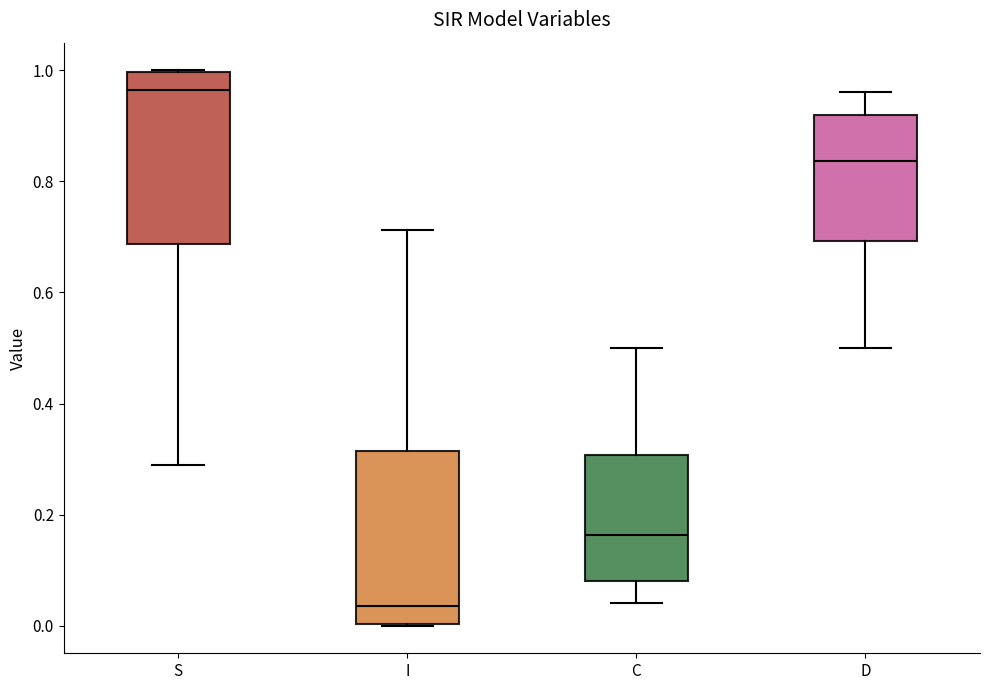

Reading left to right, read every box against the y-axis: the position of its median line, the range the box covers, and the ends of its whiskers. The values are not printed on the chart, so give them approximately, as read against the axis.

S: median 0.96, box 0.68 to 1.00, whiskers 0.28 to 1.00
I: median 0.04, box 0.00 to 0.32, whiskers 0.00 to 0.72
C: median 0.16, box 0.08 to 0.30, whiskers 0.04 to 0.50
D: median 0.84, box 0.70 to 0.92, whiskers 0.50 to 0.96